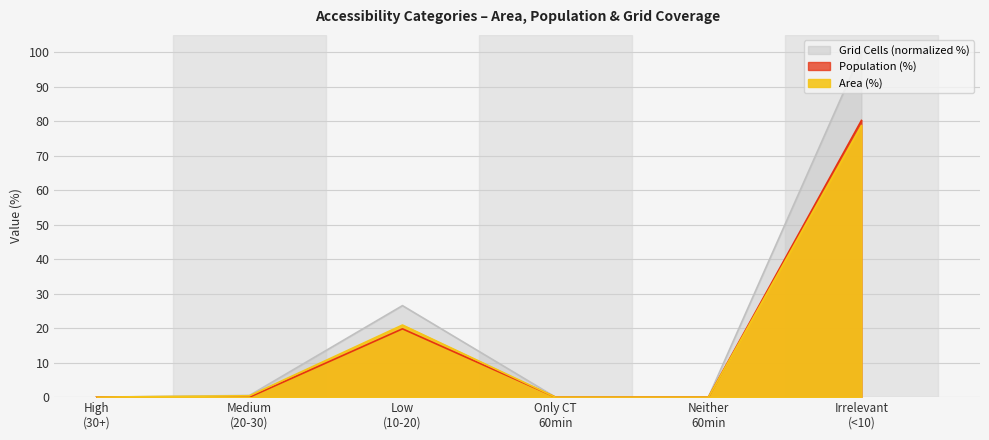

Read the Grid Cells (normalized) value at Medium (20-30).

0.5